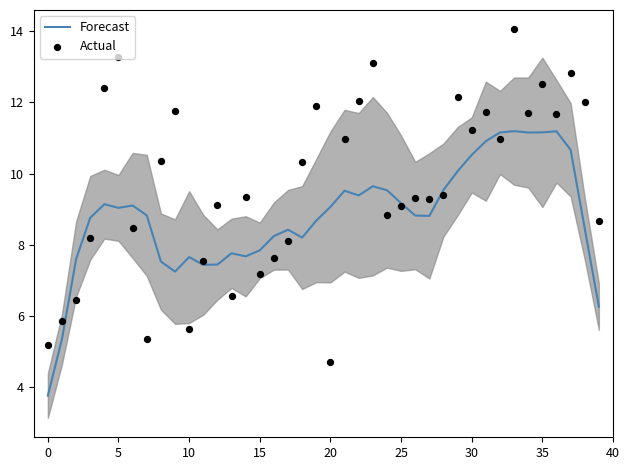

The value of Forecast at 10 is 7.7. True or false?

True